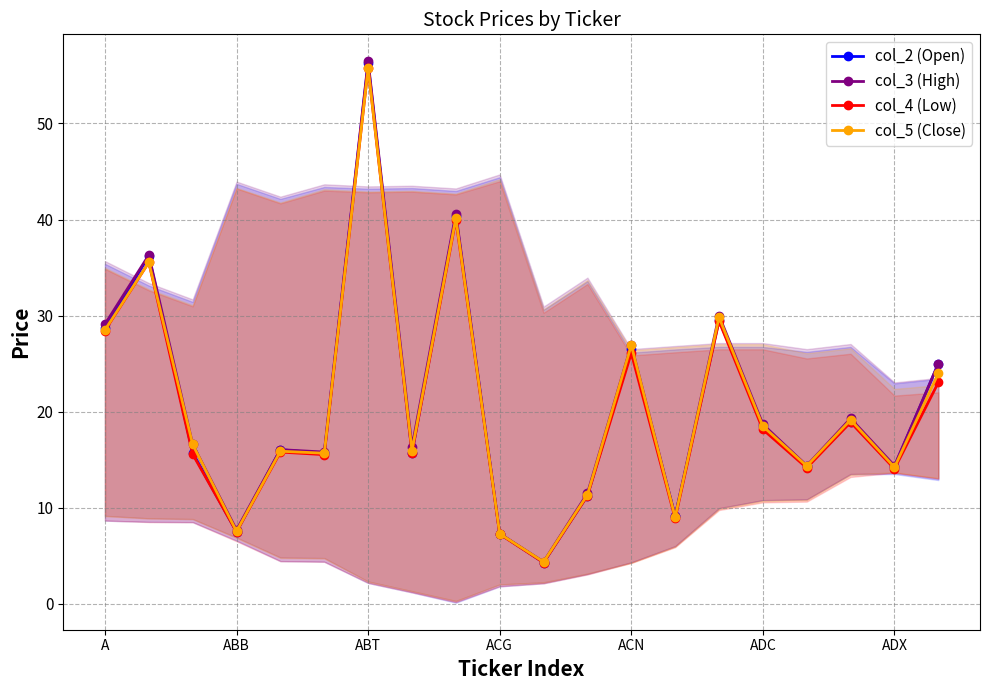

Reading left to right, what are all the values shown in this chart?

col_2 (Open): 28.7	36.2	15.7	7.5	16.1	15.7	56.2	15.8	40.3	7.3	4.3	11.3	26.6	9.1	29.5	18.6	14.3	19.0	14.3	25.0
col_3 (High): 29.1	36.3	16.6	7.7	16.1	15.8	56.5	16.3	40.6	7.3	4.4	11.5	26.9	9.1	30.0	18.7	14.4	19.3	14.4	25.0
col_4 (Low): 28.4	35.5	15.6	7.5	15.8	15.5	55.8	15.7	40.0	7.3	4.3	11.2	26.1	8.9	29.4	18.1	14.2	18.9	14.1	23.0
col_5 (Close): 28.5	35.5	16.6	7.5	15.9	15.7	55.8	15.9	40.1	7.3	4.4	11.3	26.9	9.0	29.8	18.5	14.3	19.1	14.2	24.0